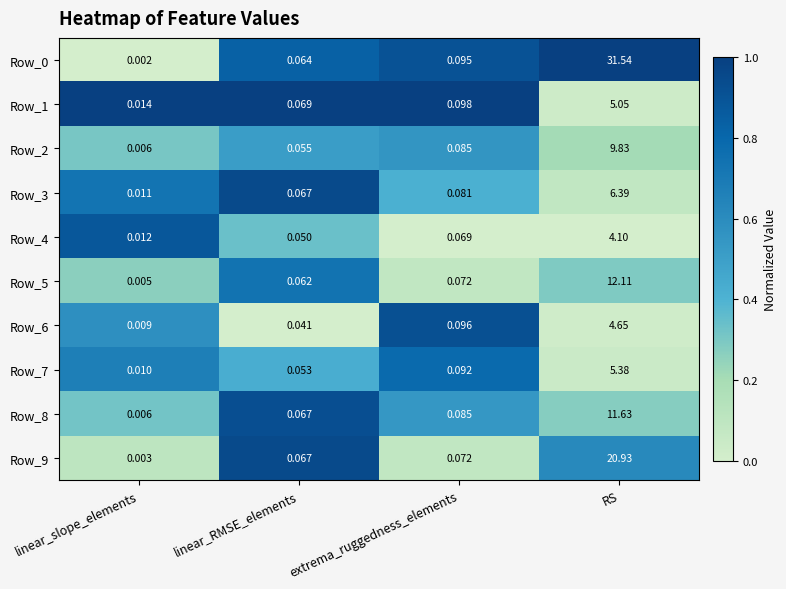

At which category is the sum across all series the highest?

RS